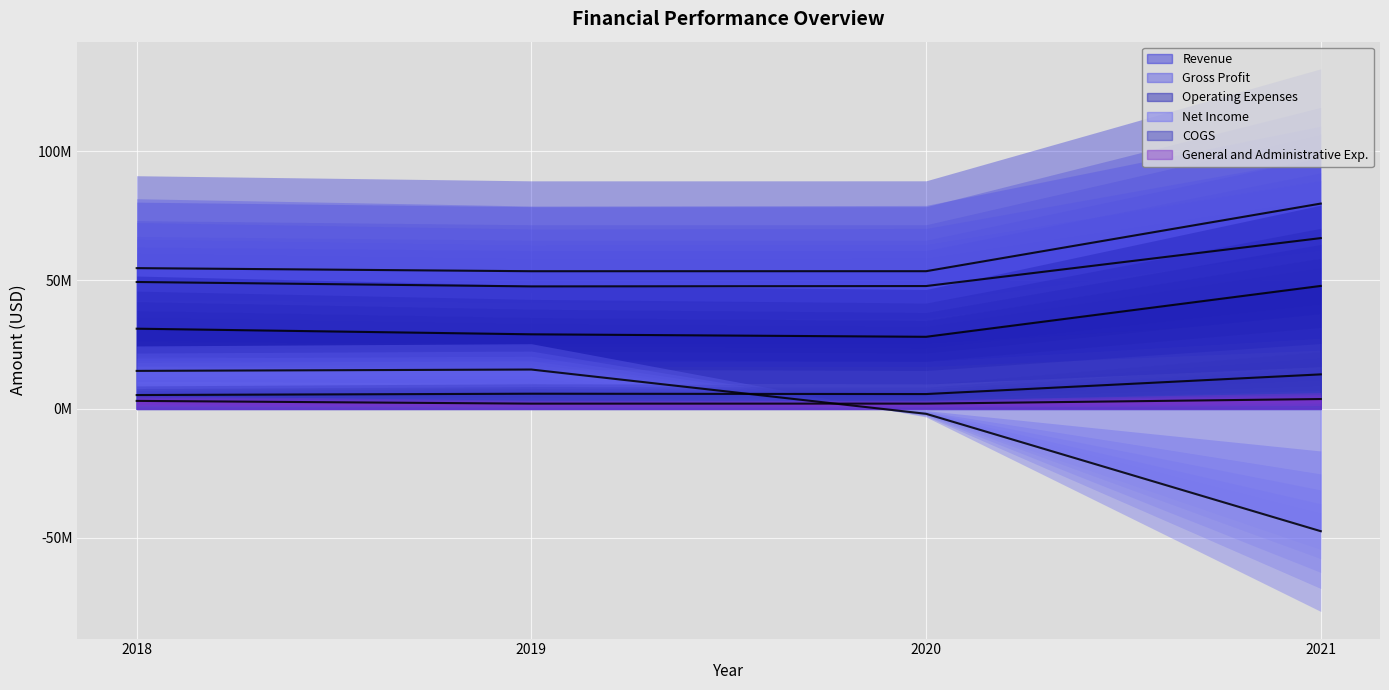

Between 2021 and 2020, which is larger?

2021